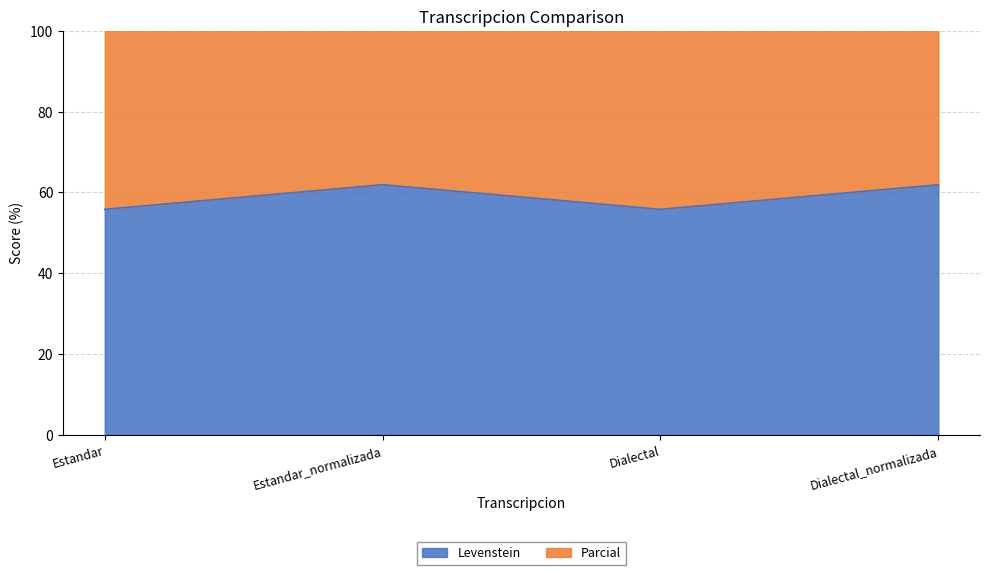

In Levenstein, how many points are lower than both neighbors (excluding endpoints)?

1